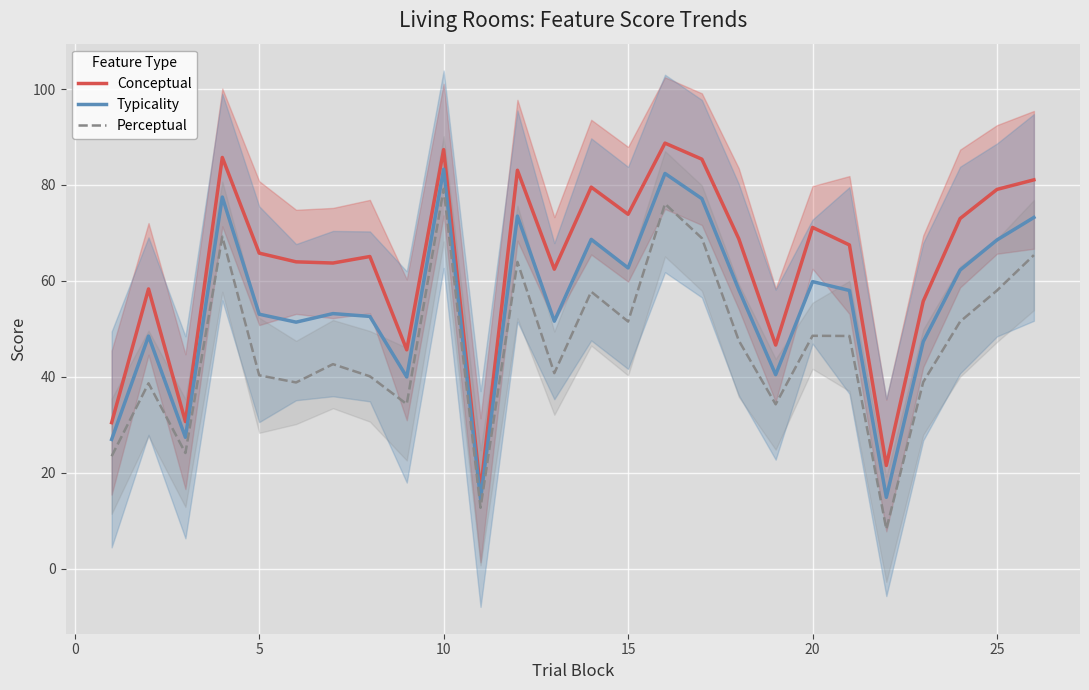

What is the minimum value for Perceptual?

8.2